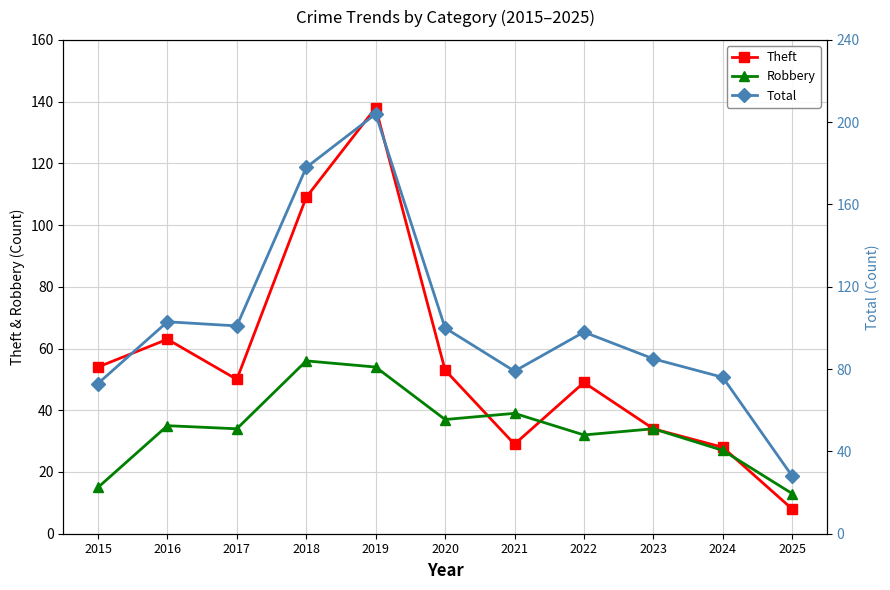

Reading right to left, list all the values displayed in this chart.

Theft: 2025=8	2024=28	2023=34	2022=49	2021=29	2020=53	2019=138	2018=109	2017=50	2016=63	2015=54
Robbery: 2025=13	2024=27	2023=34	2022=32	2021=39	2020=37	2019=54	2018=56	2017=34	2016=35	2015=15
Total: 2025=28	2024=76	2023=85	2022=98	2021=79	2020=100	2019=204	2018=178	2017=101	2016=103	2015=73